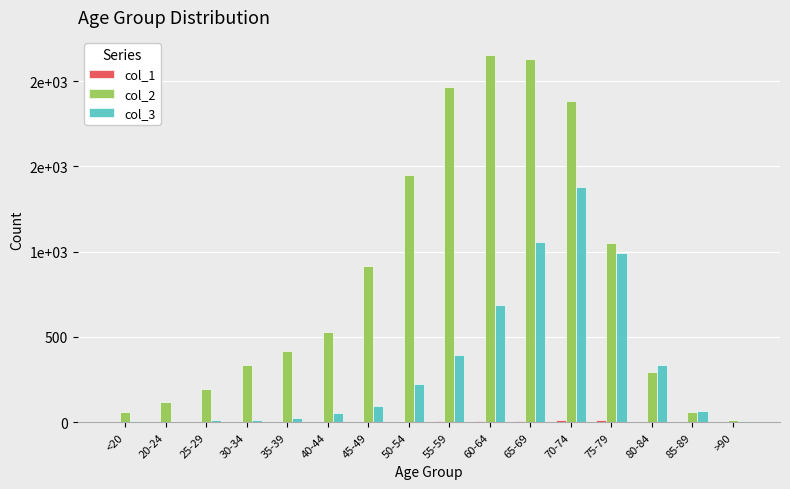

Reading right to left, list all the values displayed in this chart.

col_1: 0	1	4	12	14	6	8	6	3	1	1	1	2	0	1	0
col_2: 15	62	296	1053	1882	2130	2151	1965	1450	915	530	420	333	196	121	62
col_3: 9	64	333	993	1381	1057	689	392	227	97	53	26	14	13	2	7